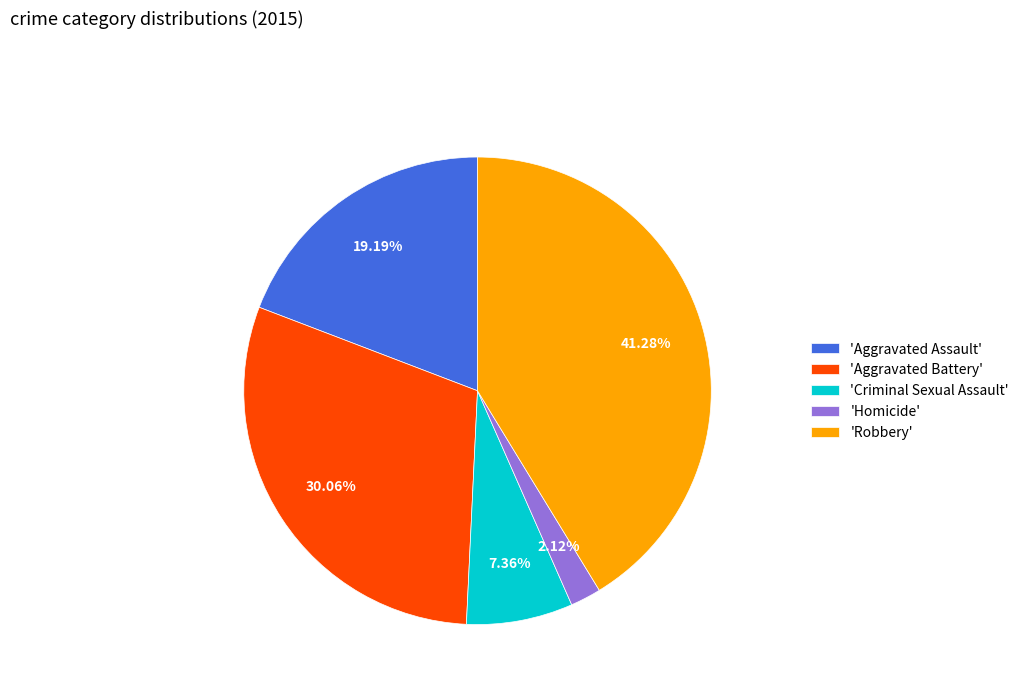

What is the smallest slice in the pie chart?

'Homicide'